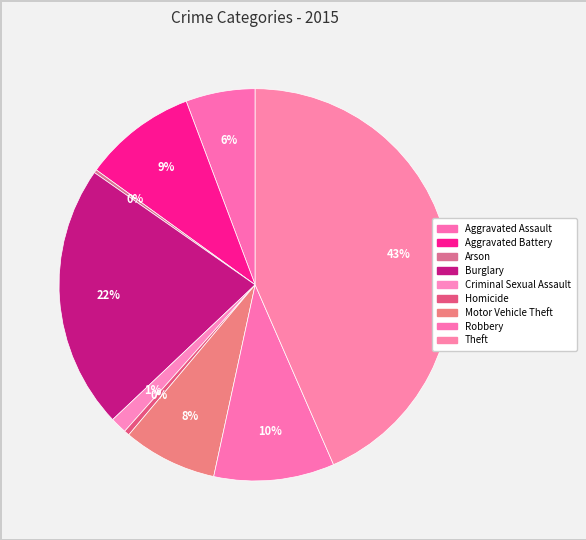

How many slices are in this pie chart?

9